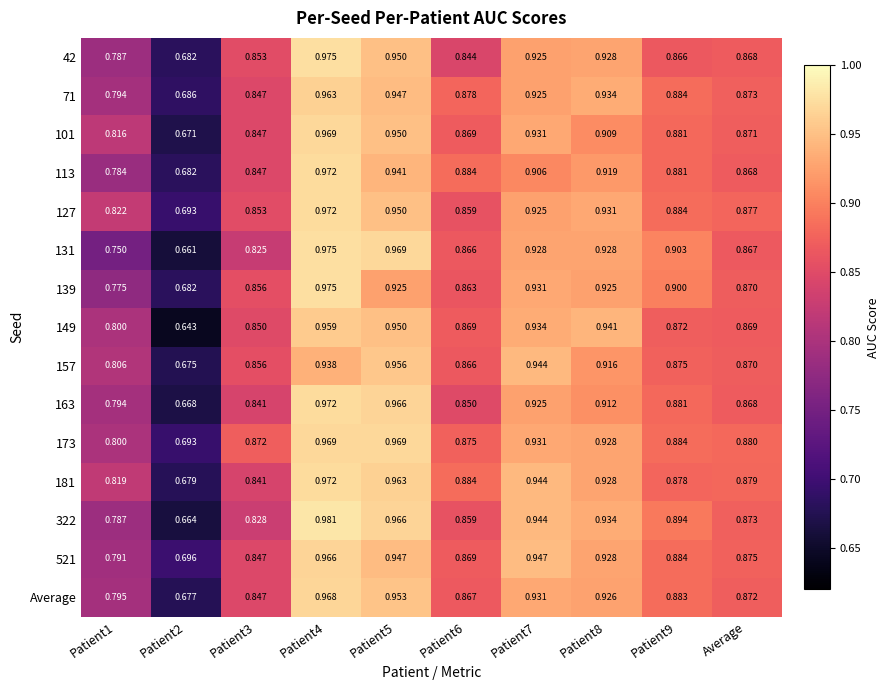

Is the value of 131 at Patient4 greater than the value of 521 at Patient5?

Yes